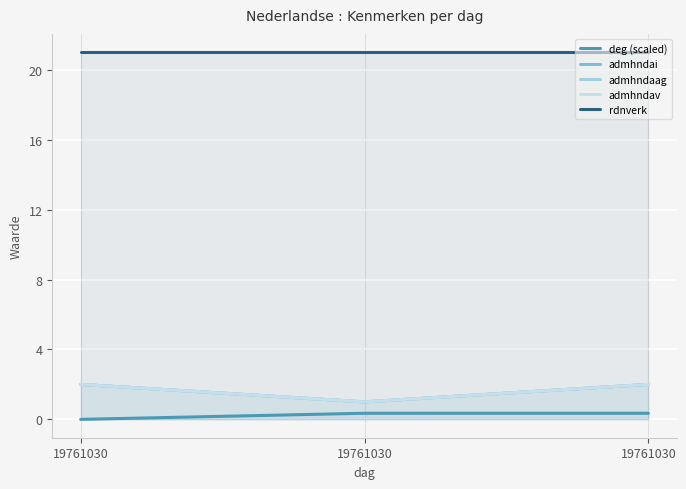

Count the admhndaag values in the range 1 to 2.

3